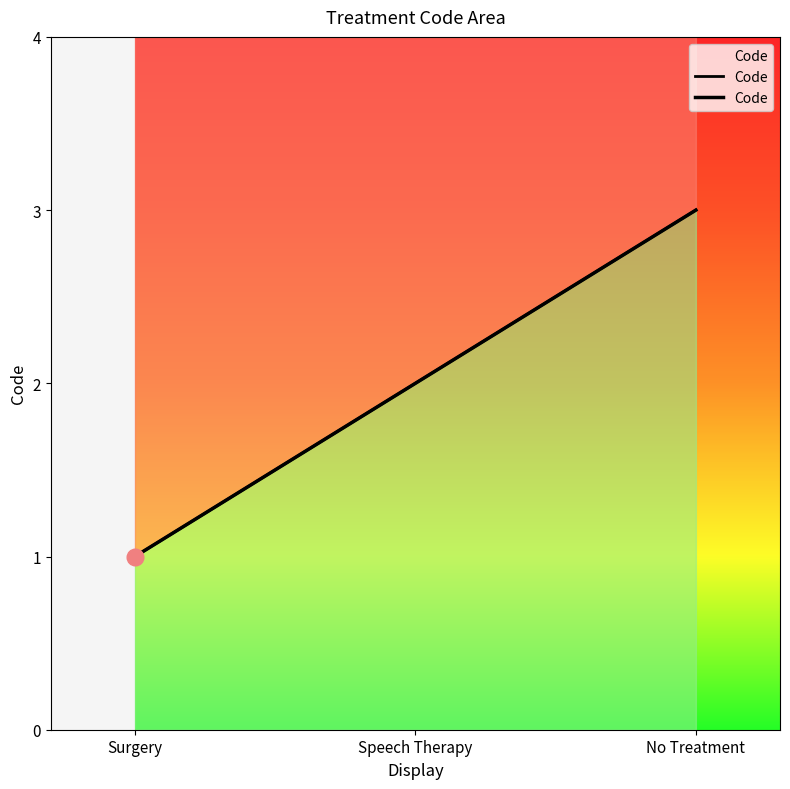

How many distinct data groups are displayed?

1